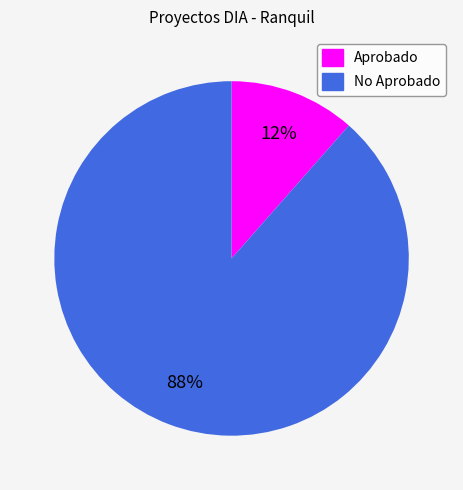

Does any single category account for the majority?

Yes